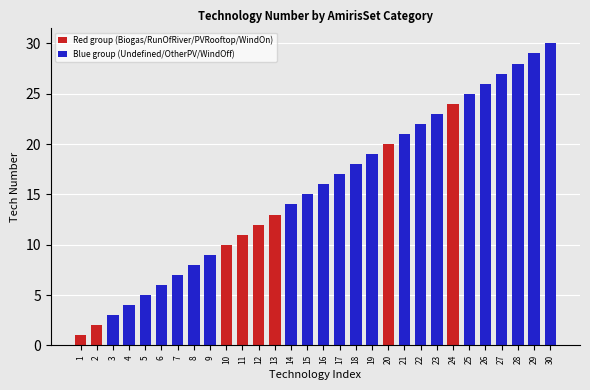

At which label does Red group (Biogas/RunOfRiver/PVRooftop/WindOn) reach its peak?

24